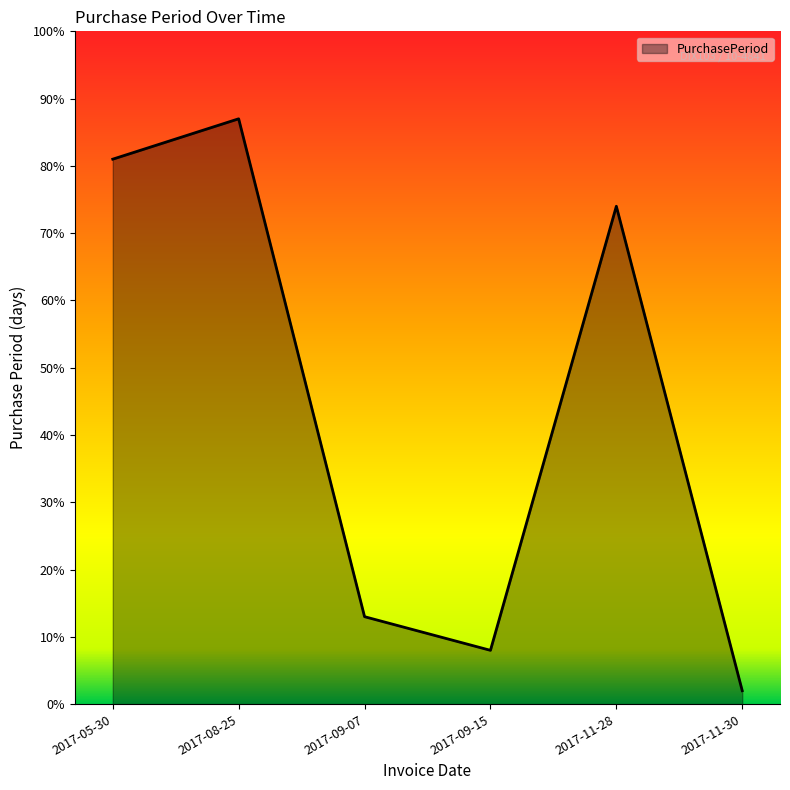

What is the difference between the second highest and second lowest values?

73